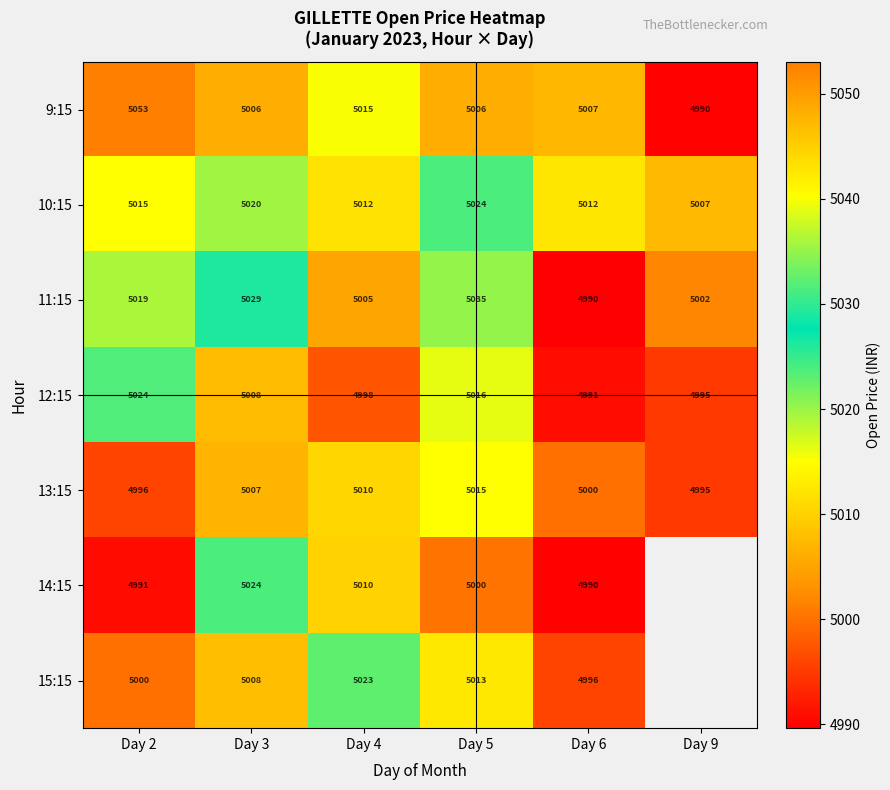

At which category is the sum across all series the highest?

Day 5